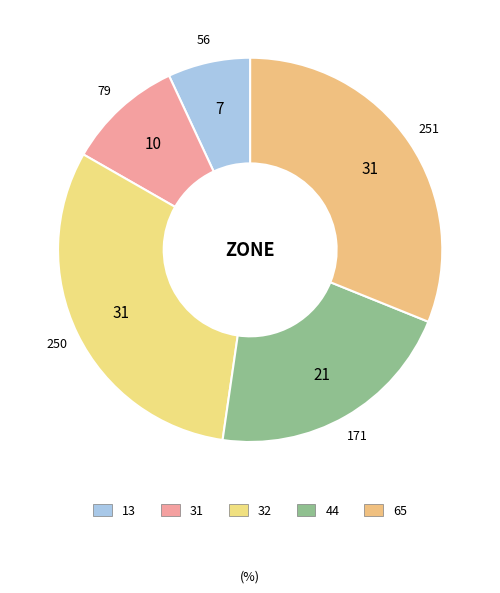

To the nearest percent, what is the difference between the largest and smallest slice percentages?

24%